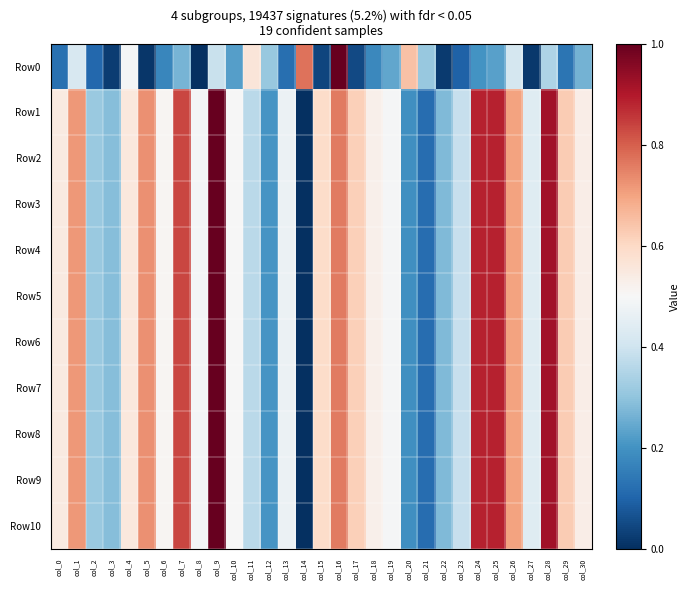

What is the spread (max minus min) of values at col_0?

0.4